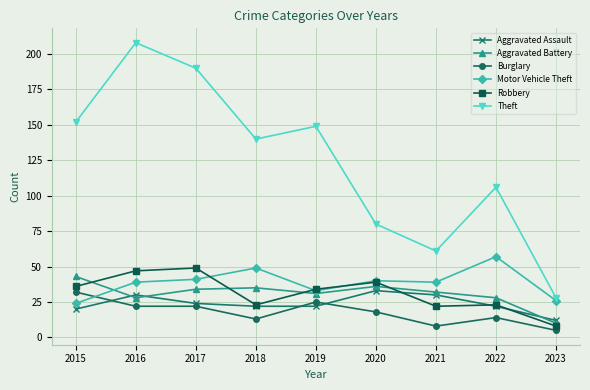

Reading right to left, extract all data points from this chart.

Aggravated Assault: 2023=12	2022=22	2021=30	2020=33	2019=22	2018=22	2017=24	2016=30	2015=20
Aggravated Battery: 2023=10	2022=28	2021=32	2020=36	2019=31	2018=35	2017=34	2016=28	2015=43
Burglary: 2023=5	2022=14	2021=8	2020=18	2019=25	2018=13	2017=22	2016=22	2015=32
Motor Vehicle Theft: 2023=26	2022=57	2021=39	2020=40	2019=33	2018=49	2017=41	2016=39	2015=24
Robbery: 2023=8	2022=23	2021=22	2020=39	2019=34	2018=23	2017=49	2016=47	2015=36
Theft: 2023=28	2022=106	2021=61	2020=80	2019=149	2018=140	2017=190	2016=208	2015=152